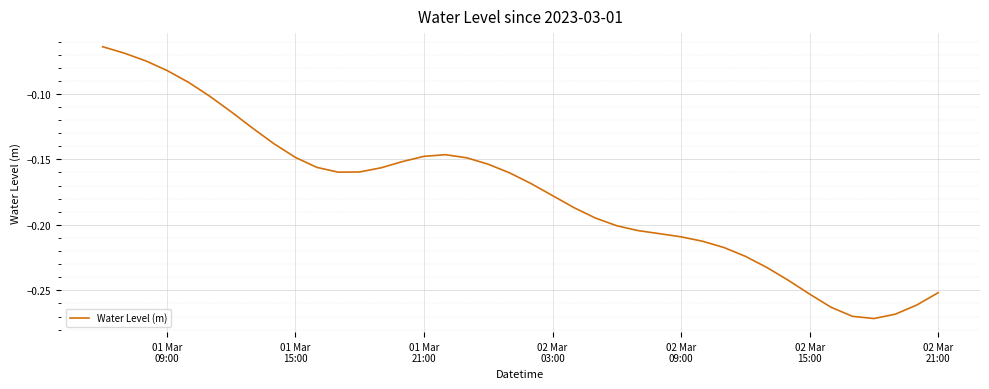

Count the number of data series in this chart.

1